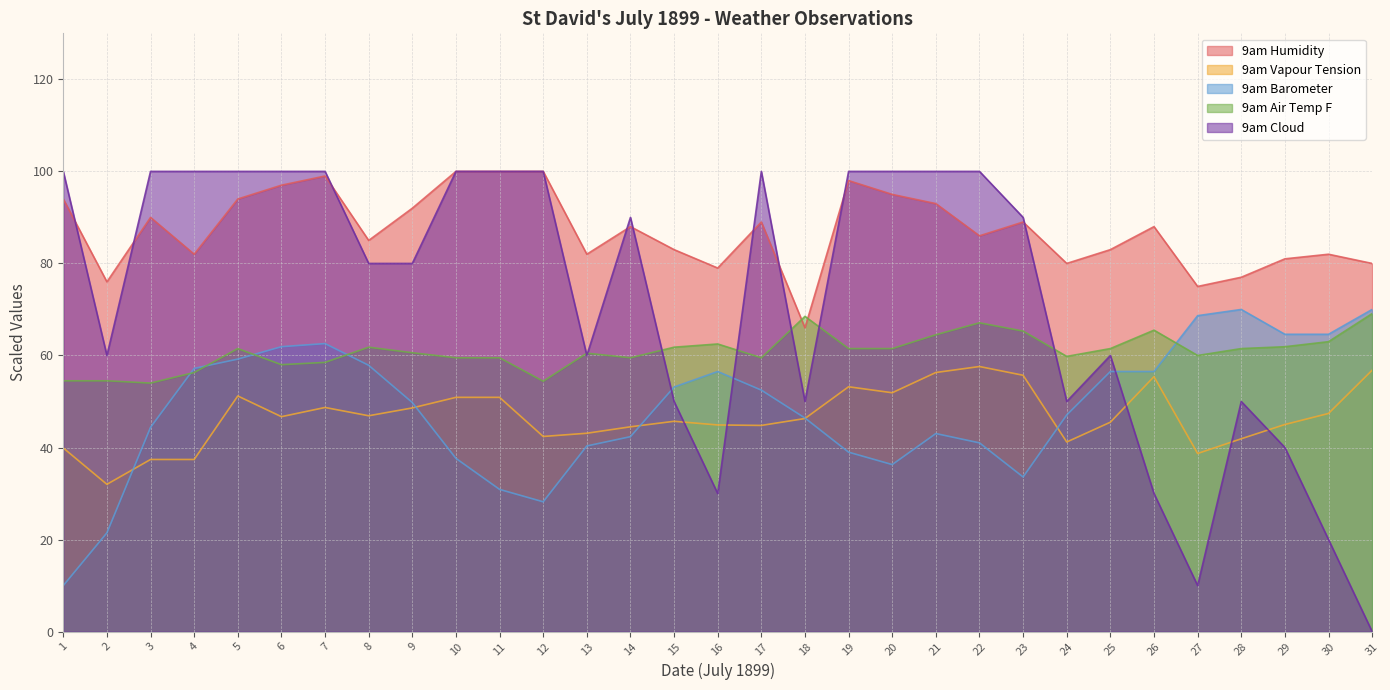

Where does the 9am Cloud series first go above 90?

1